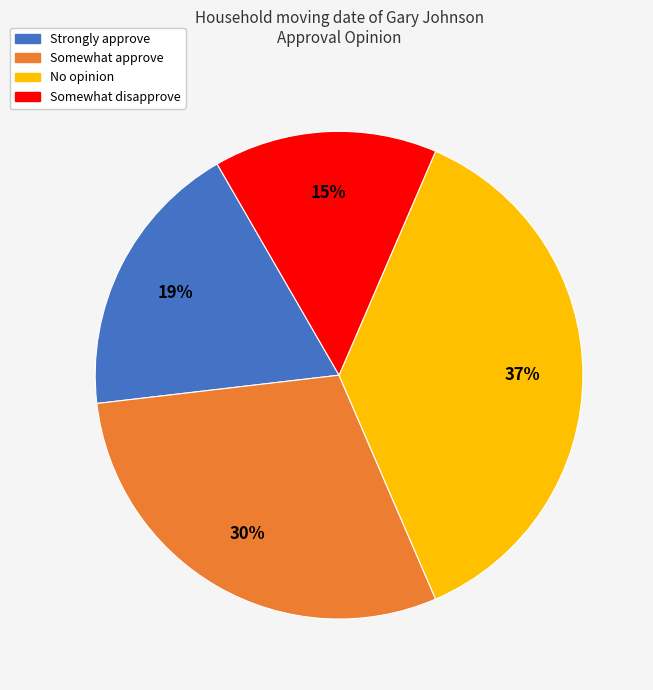

Is there a majority slice in this chart?

No